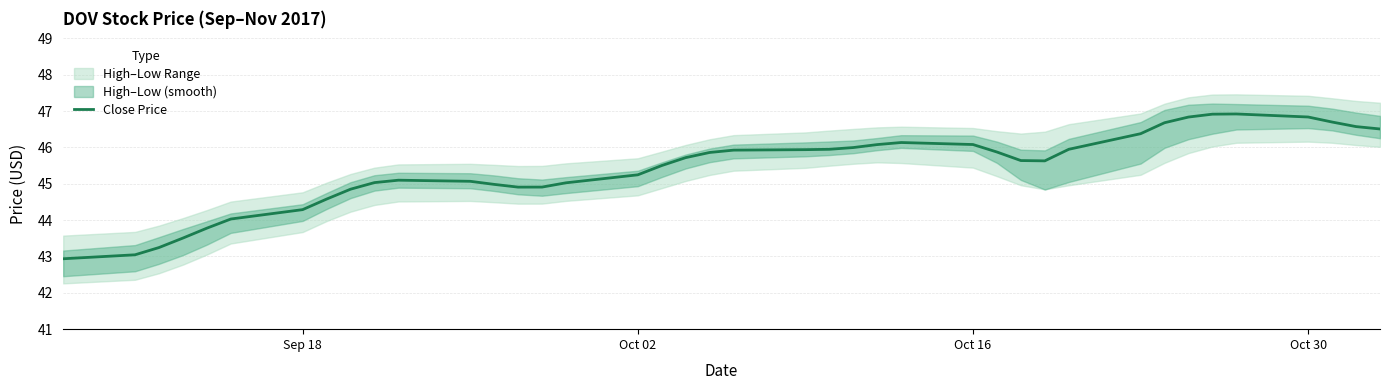

What is the highest value of the Close Price series?

46.9